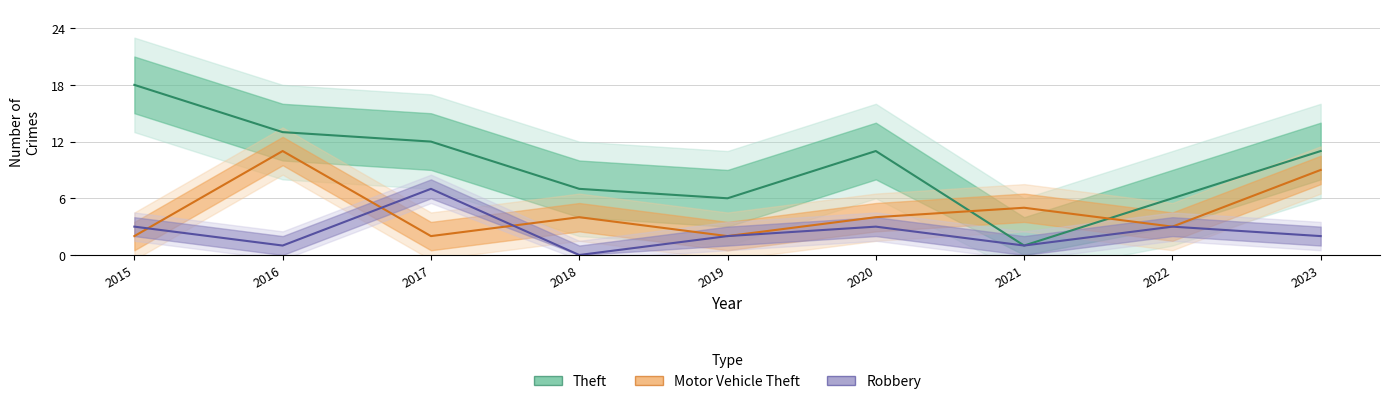

How many lines are shown in the chart?

3